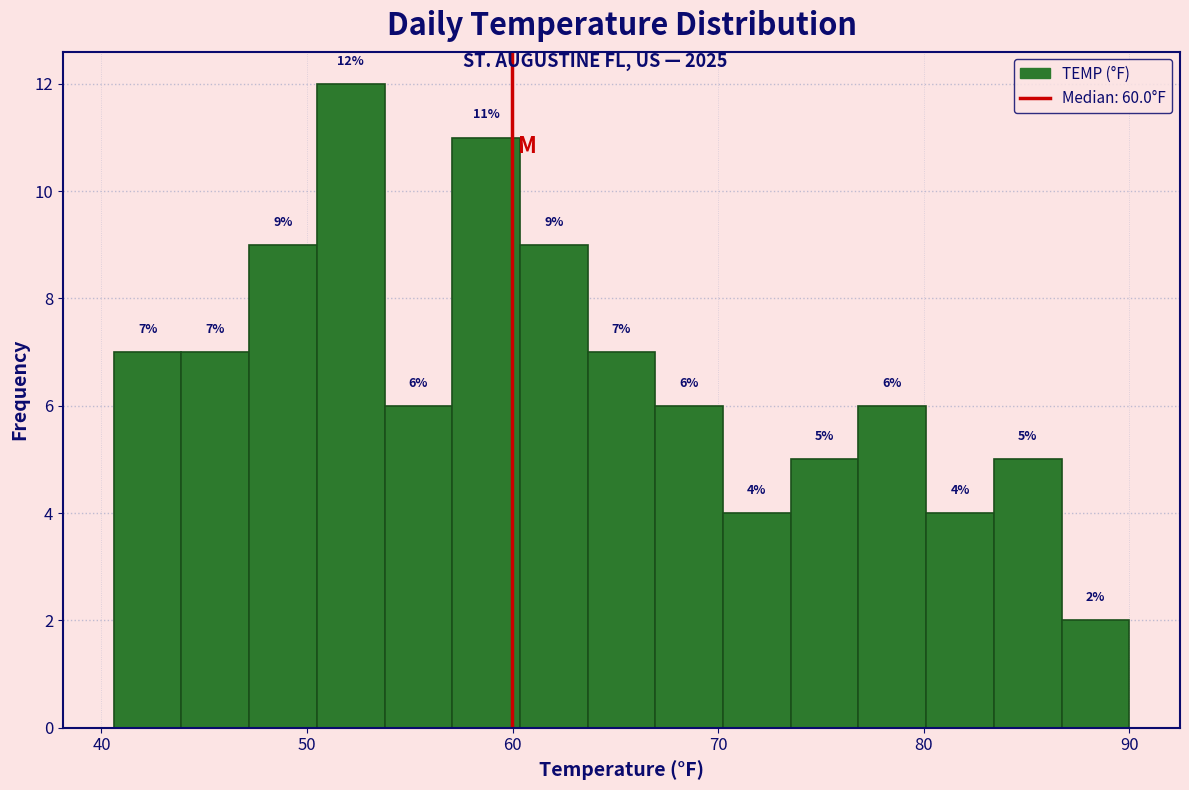

Around what value on the x-axis is the tallest bar? Give the approximate position of its centre, as read against the axis.

52